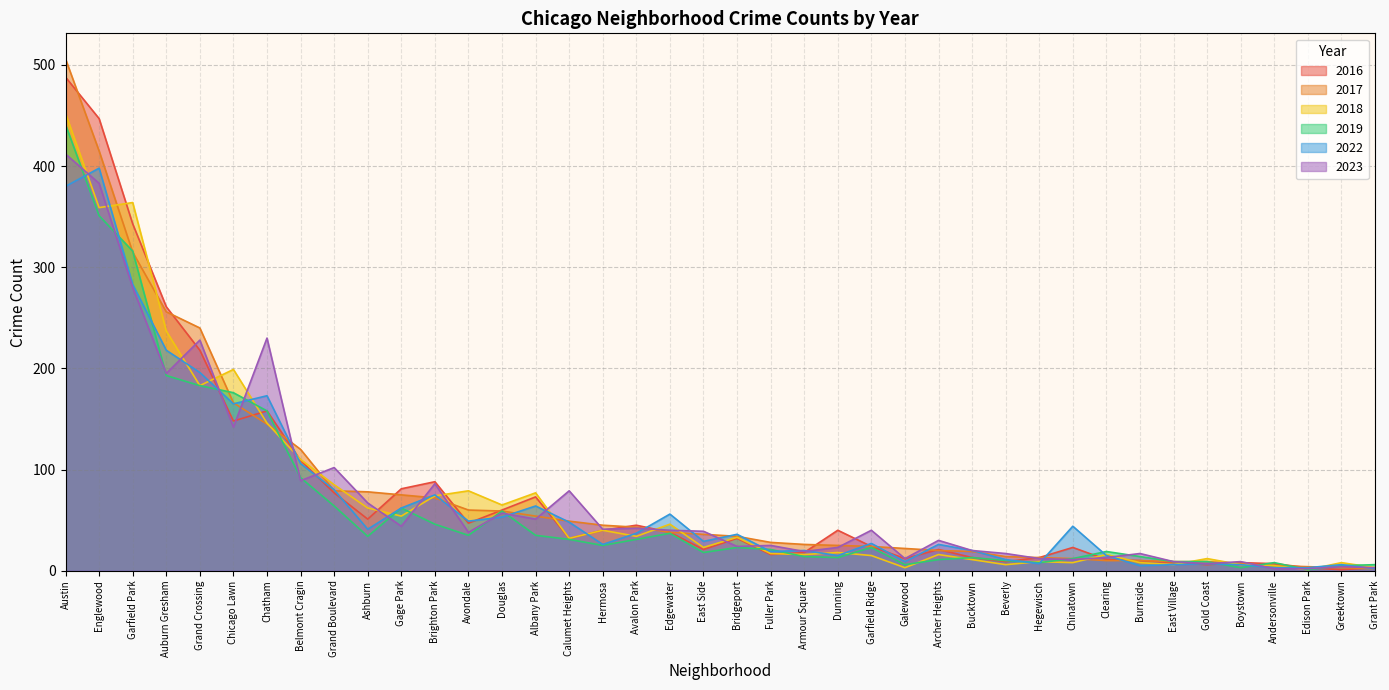

What is the spread (max minus min) of values at Beverly?

11